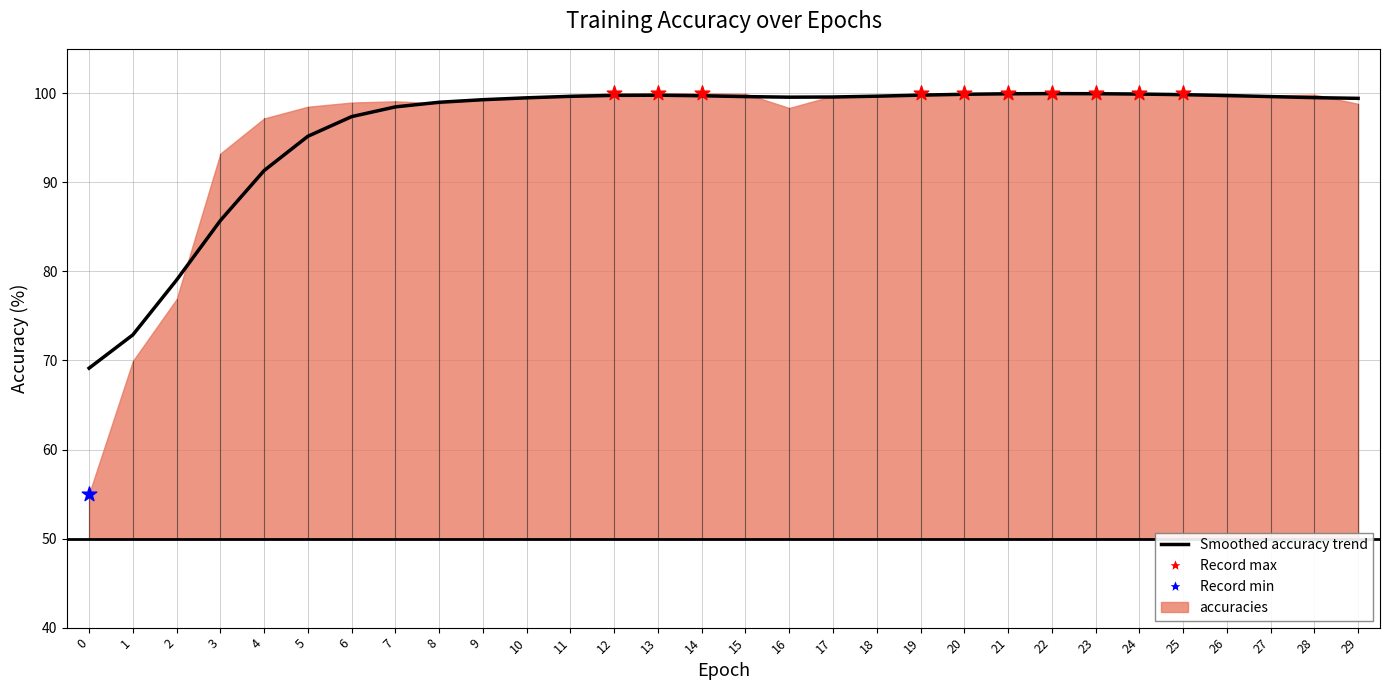

Between 5 and 2, which is larger?

5